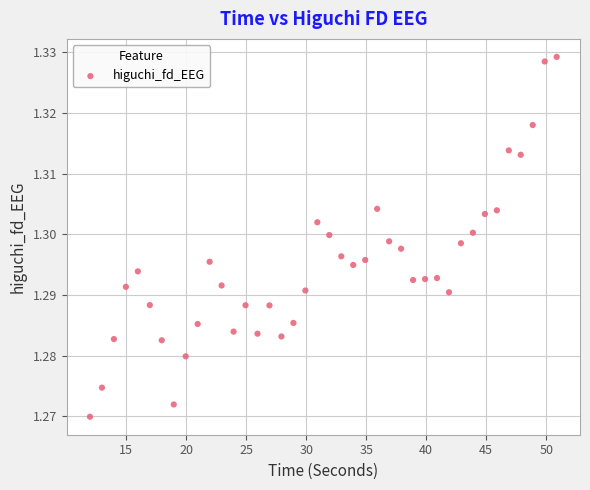

What is the range of X values (max minus min)?

38.9